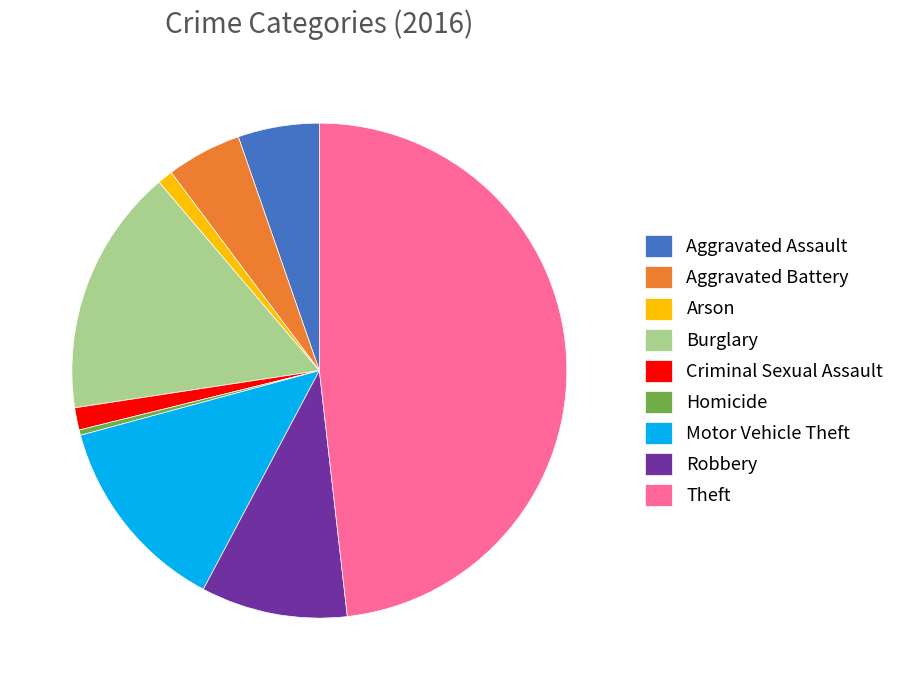

Between Arson and Aggravated Battery, which is larger?

Aggravated Battery